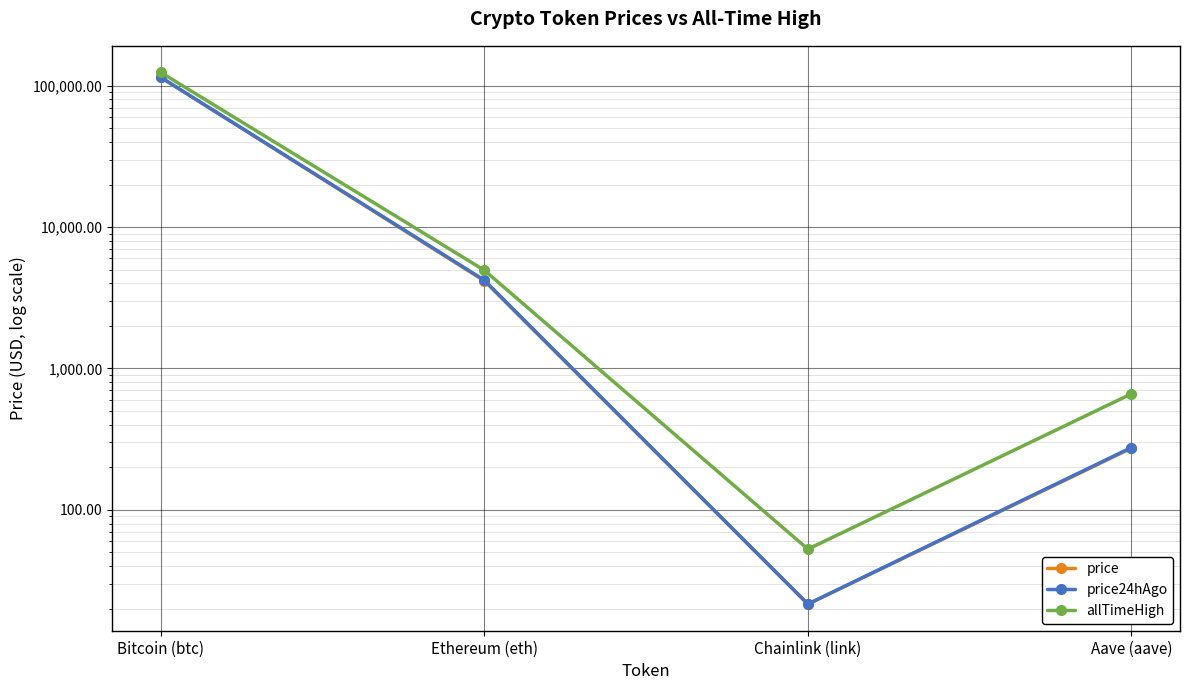

What is the difference between the highest and lowest values at Ethereum (eth)?

778.7